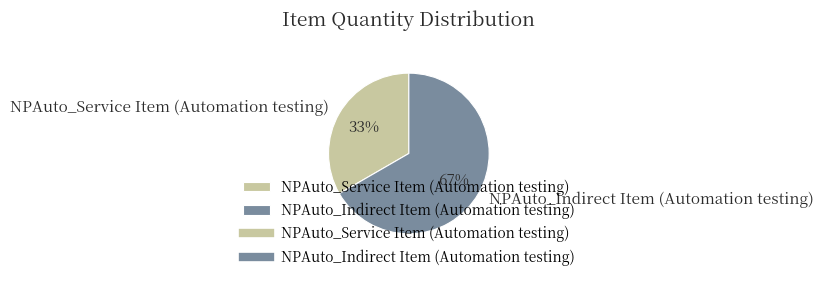

What percentage is the NPAuto_Service Item (Automation testing) slice, to the nearest percent?

33%